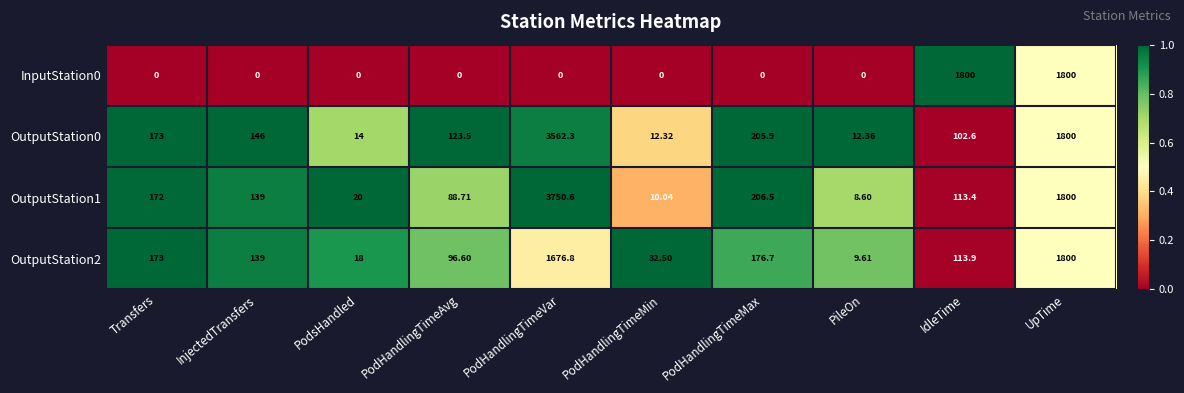

Which series has the largest total across all categories?

OutputStation1